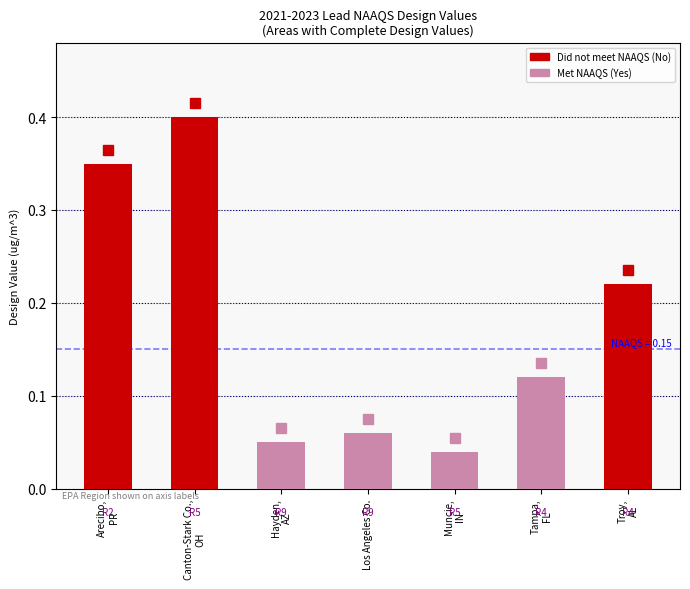

What position from the right is Tampa,
FL?

2